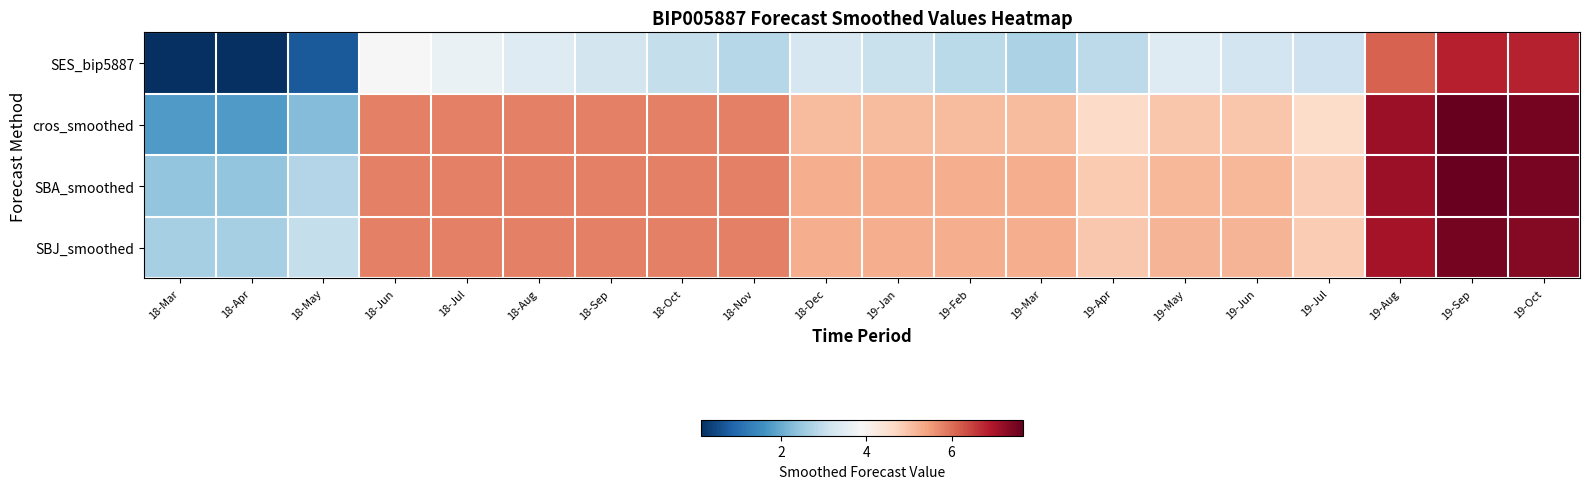

Between 18-Apr and 19-Jan, which is larger?

19-Jan